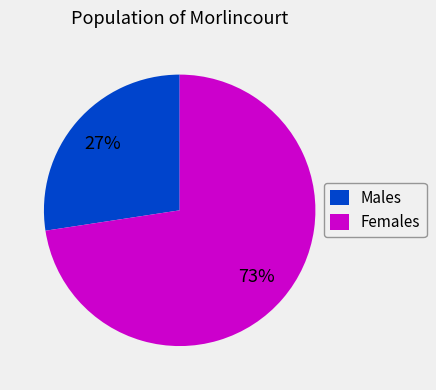

Is the sum of Males and Females greater than half?

Yes